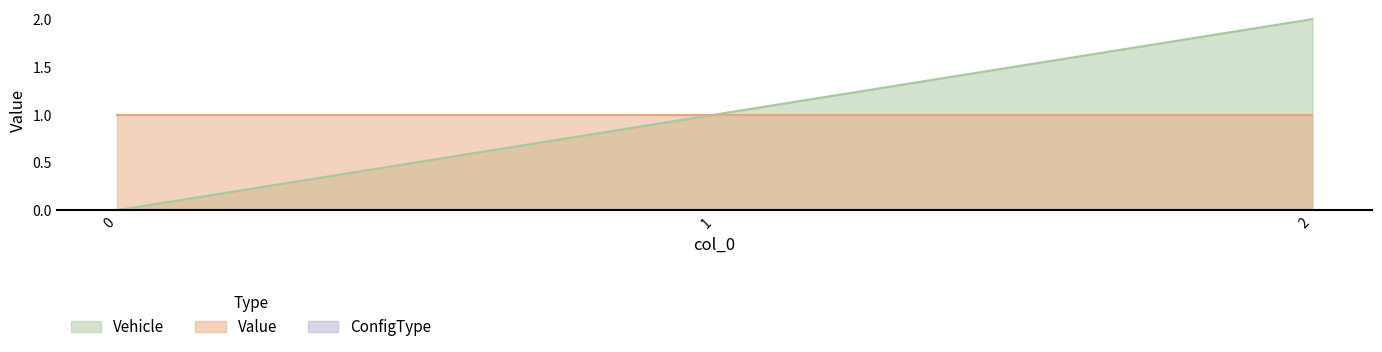

List the labels in order of Value value, largest first.

0, 1, 2